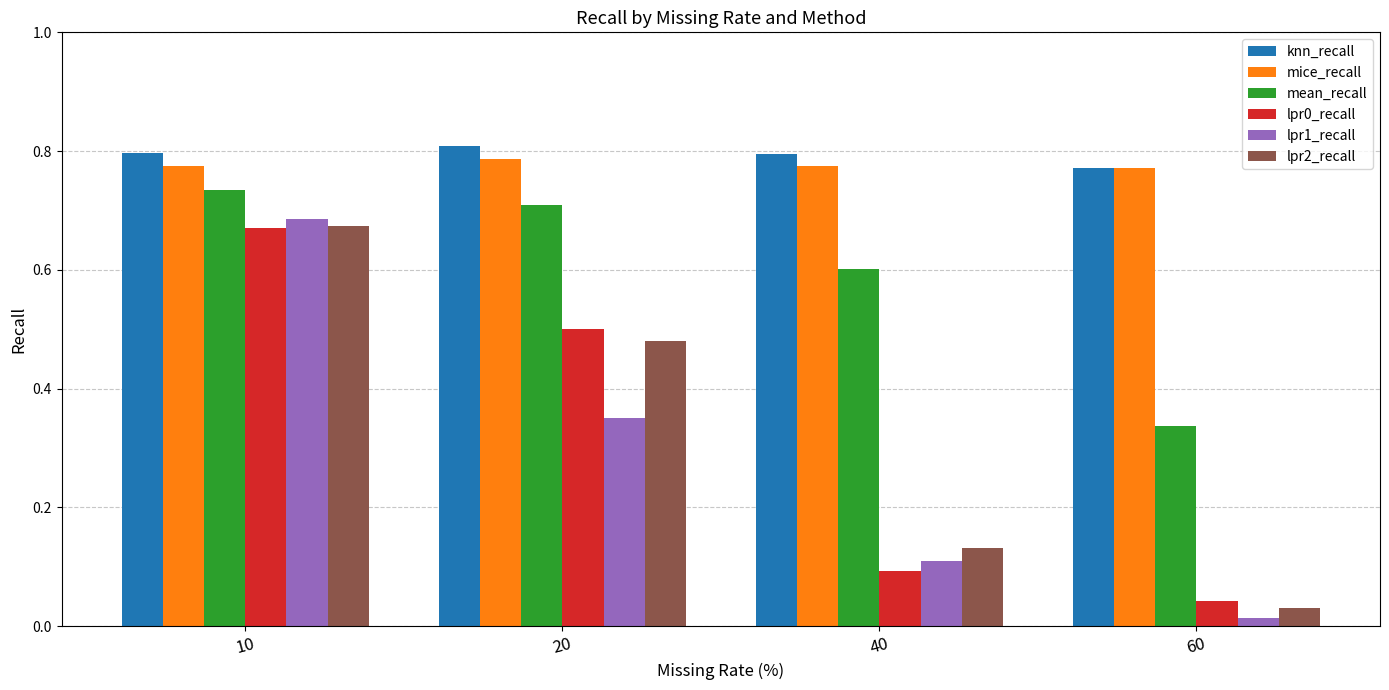

True or false: lpr1_recall has a value of 0.7 at 10.

True